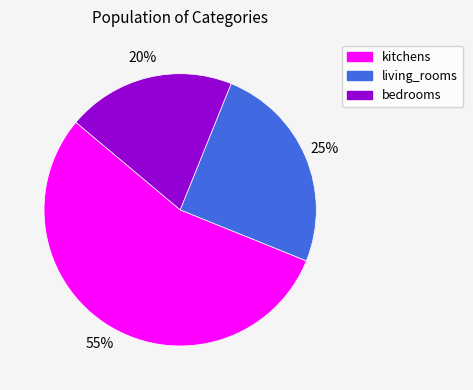

Approximately how many times larger is the value at bedrooms compared to kitchens?

0.4